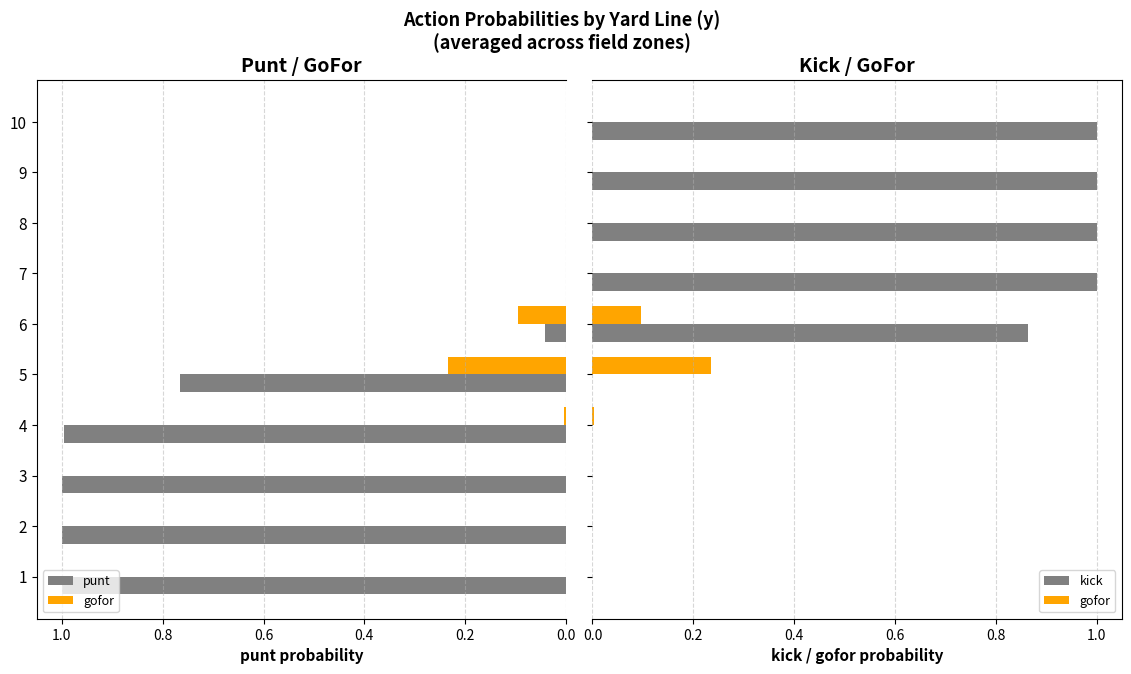

The gofor series shows 0.0 at 2. True or false?

True